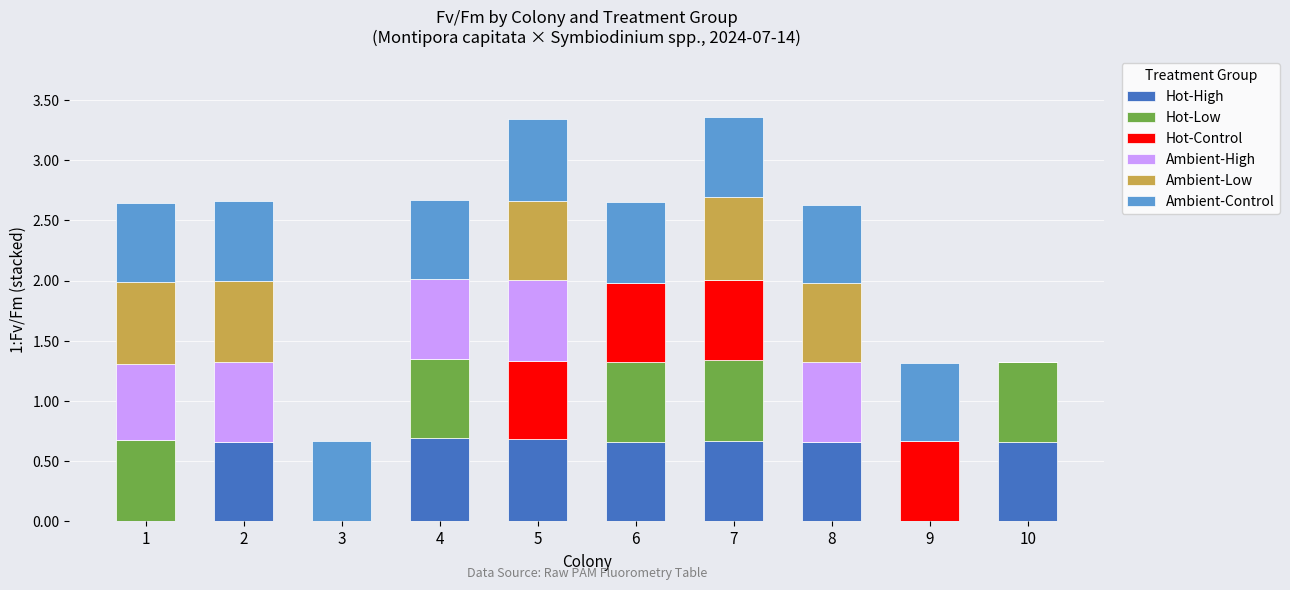

Are the bars grouped side by side (vs. stacked)?

No